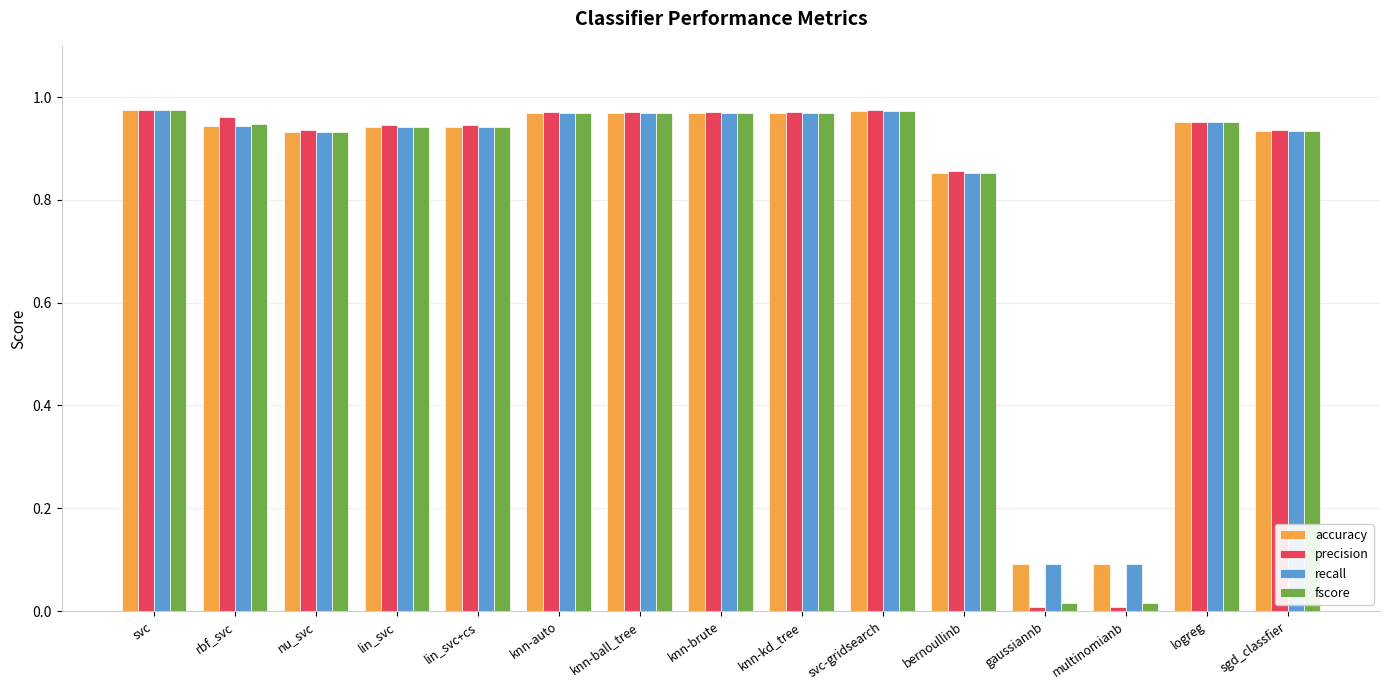

True or false: fscore has a value of 0.0 at gaussiannb.

True